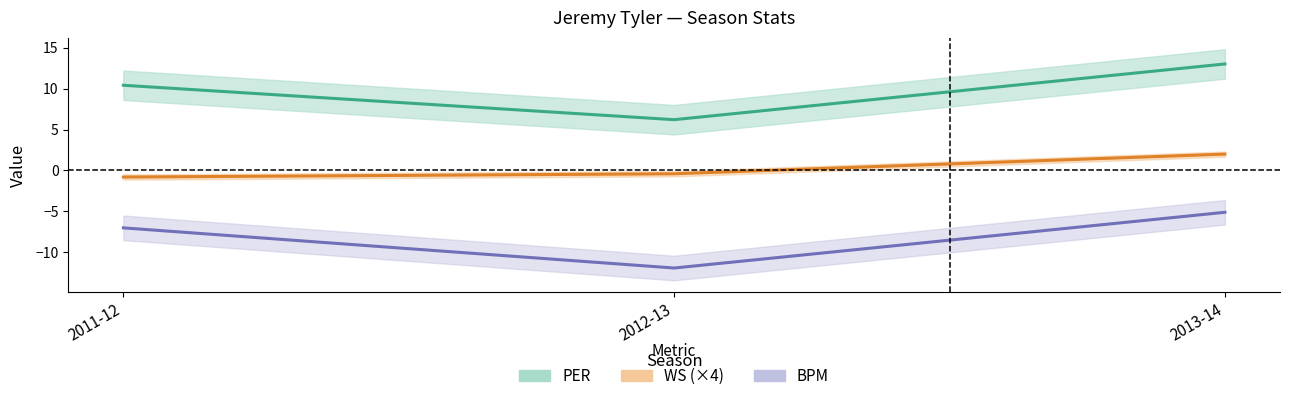

List the labels in order of PER value, largest first.

2013-14, 2011-12, 2012-13